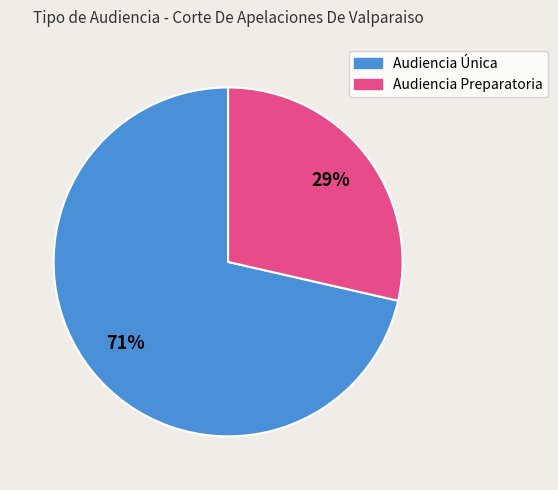

Which slice represents more than half of the pie?

Audiencia Única